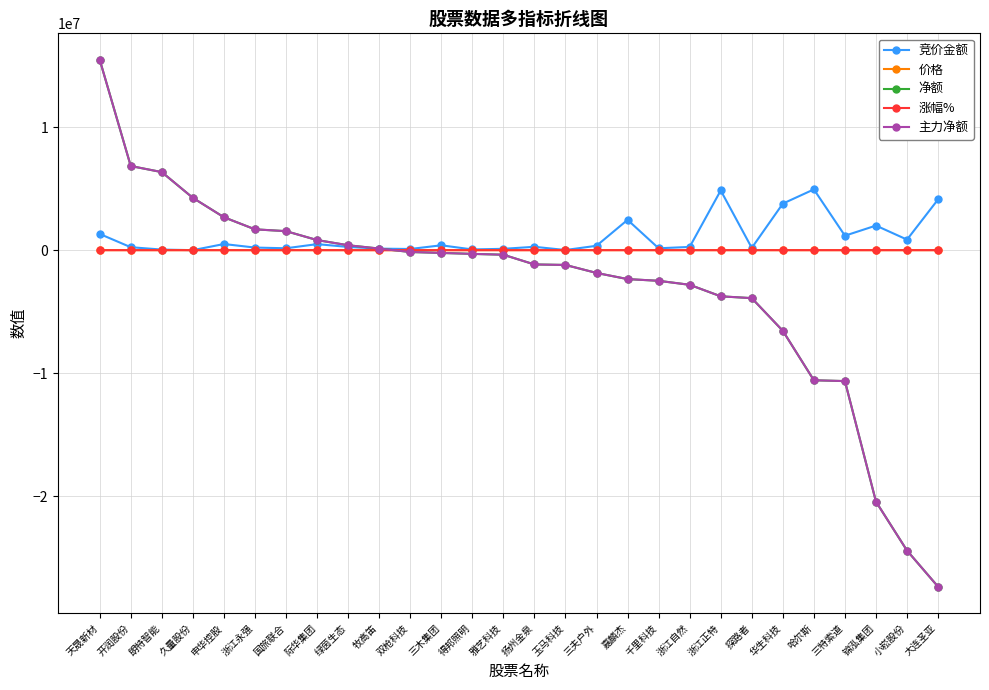

At which category is the sum across all series the highest?

天晟新材